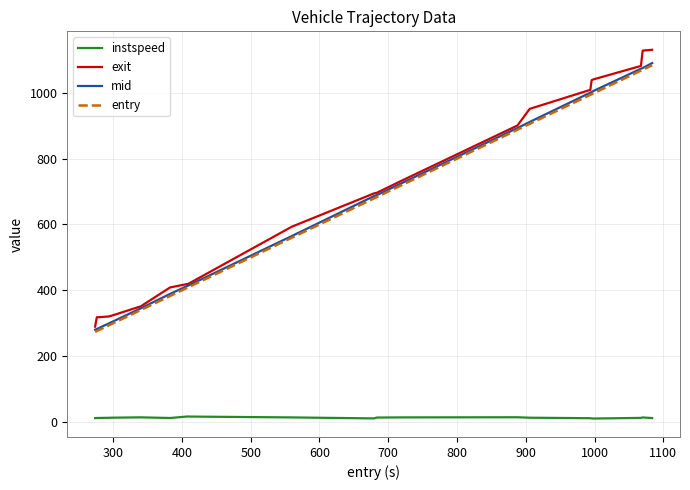

True or false: exit and instspeed intersect in this chart.

False